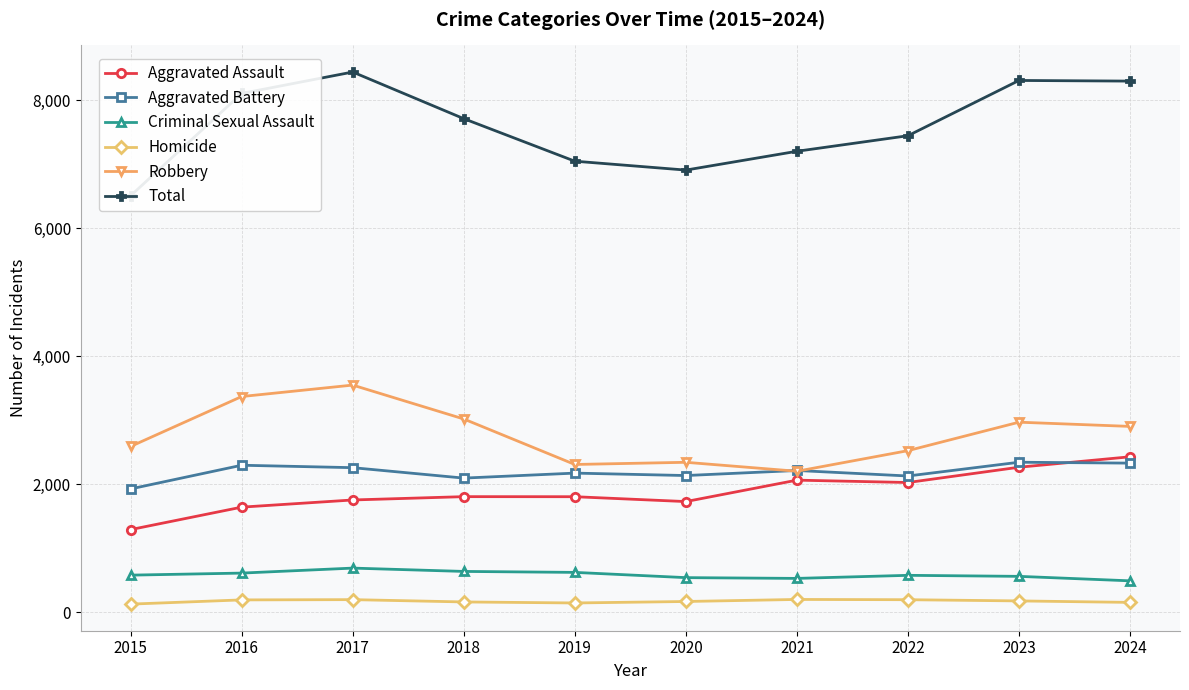

How many values in the Aggravated Battery series are below 2214?

5